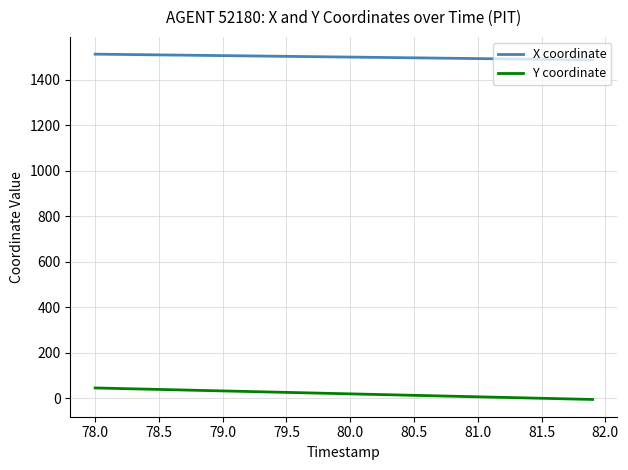

What is the difference between the maximum and minimum values in the Y coordinate series?

50.6